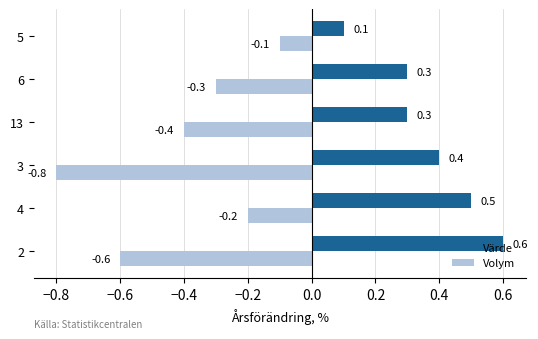

What is the difference between the second highest and second lowest values in the Volym series?

0.4